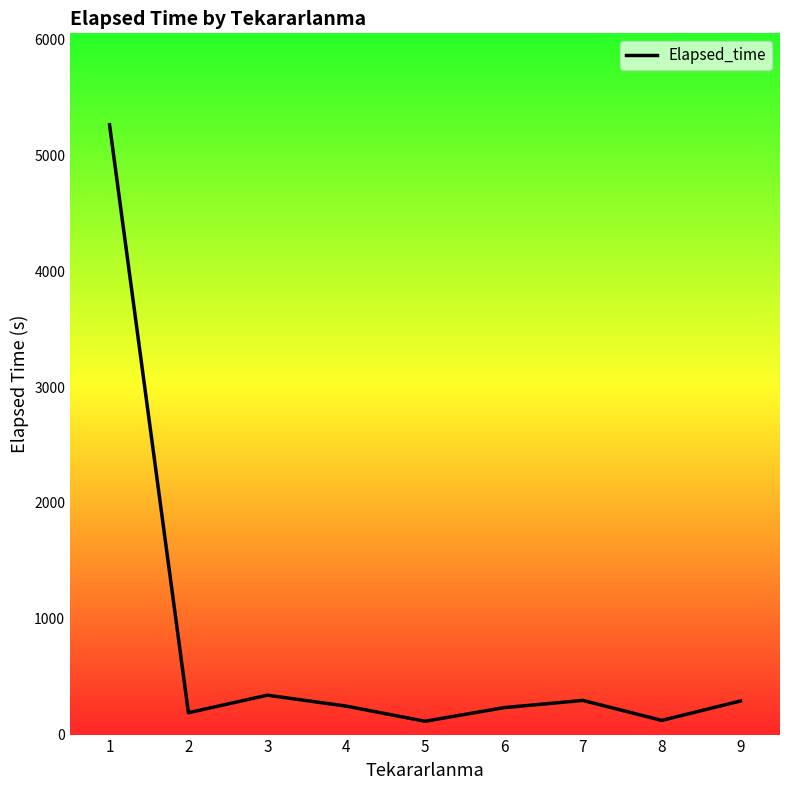

What is the greatest value displayed?

5263.8